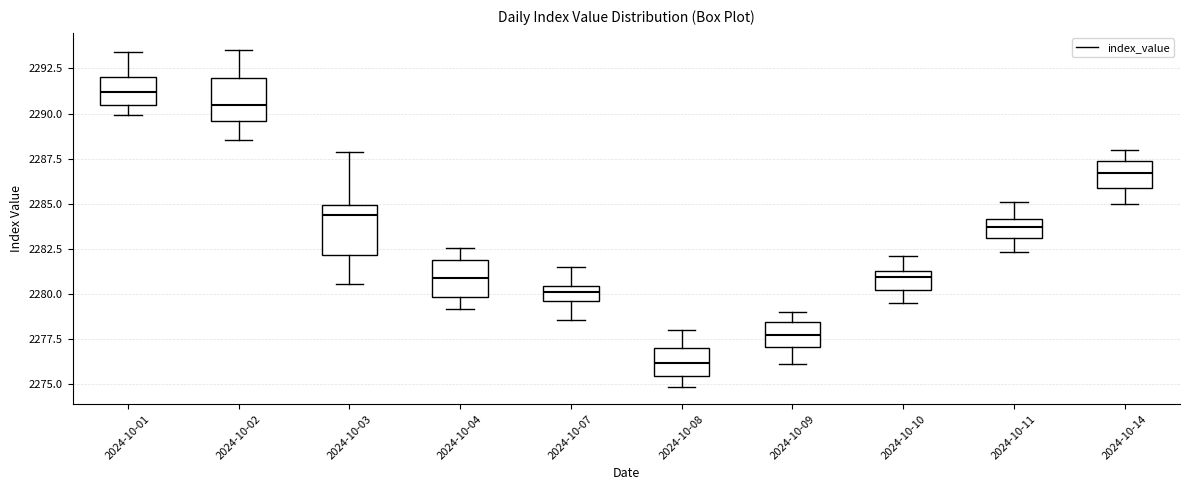

Reading left to right, read every box against the y-axis: the position of its median line, the range the box covers, and the ends of its whiskers. The values are not printed on the chart, so give them approximately, as read against the axis.

2024-10-01: median 2291.0, box 2290.5 to 2292.0, whiskers 2290.0 to 2293.5
2024-10-02: median 2290.5, box 2289.5 to 2292.0, whiskers 2288.5 to 2293.5
2024-10-03: median 2284.5, box 2282.0 to 2285.0, whiskers 2280.5 to 2288.0
2024-10-04: median 2281.0, box 2280.0 to 2282.0, whiskers 2279.0 to 2282.5
2024-10-07: median 2280.0, box 2279.5 to 2280.5, whiskers 2278.5 to 2281.5
2024-10-08: median 2276.0, box 2275.5 to 2277.0, whiskers 2275.0 to 2278.0
2024-10-09: median 2277.5, box 2277.0 to 2278.5, whiskers 2276.0 to 2279.0
2024-10-10: median 2281.0, box 2280.0 to 2281.5, whiskers 2279.5 to 2282.0
2024-10-11: median 2283.5, box 2283.0 to 2284.0, whiskers 2282.5 to 2285.0
2024-10-14: median 2286.5, box 2286.0 to 2287.5, whiskers 2285.0 to 2288.0